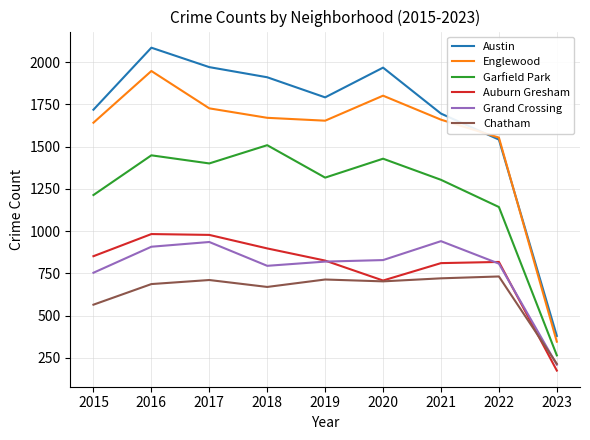

True or false: Garfield Park and Austin intersect in this chart.

False